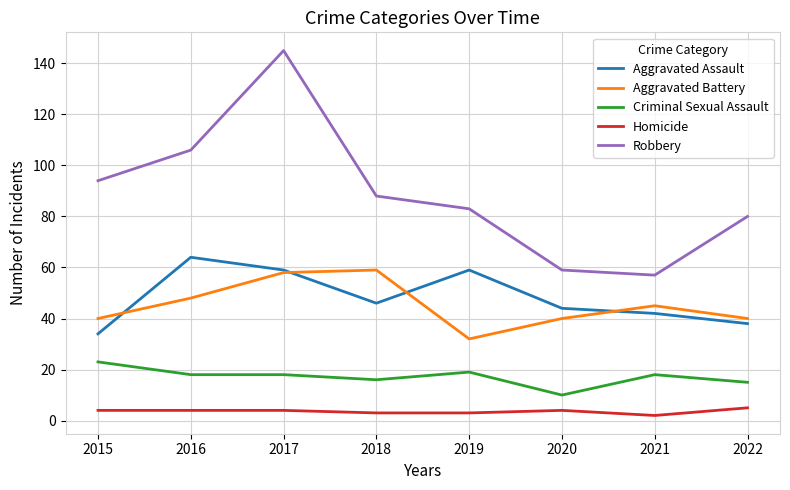

True or false: Criminal Sexual Assault has more than 1 interior local peaks.

True